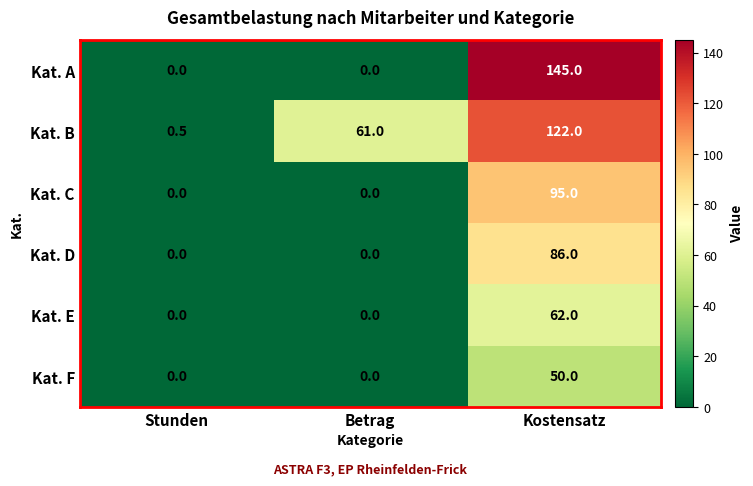

At which label does Kat. E reach its peak?

Kostensatz